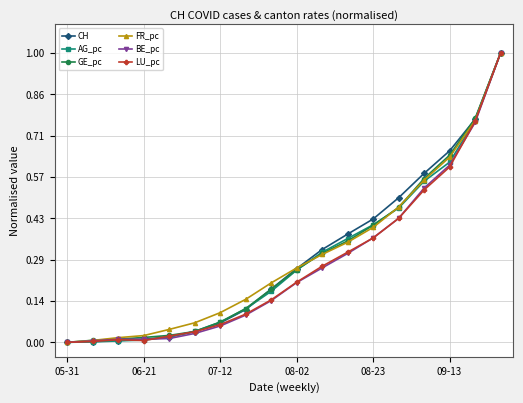

How many distinct data groups are displayed?

6